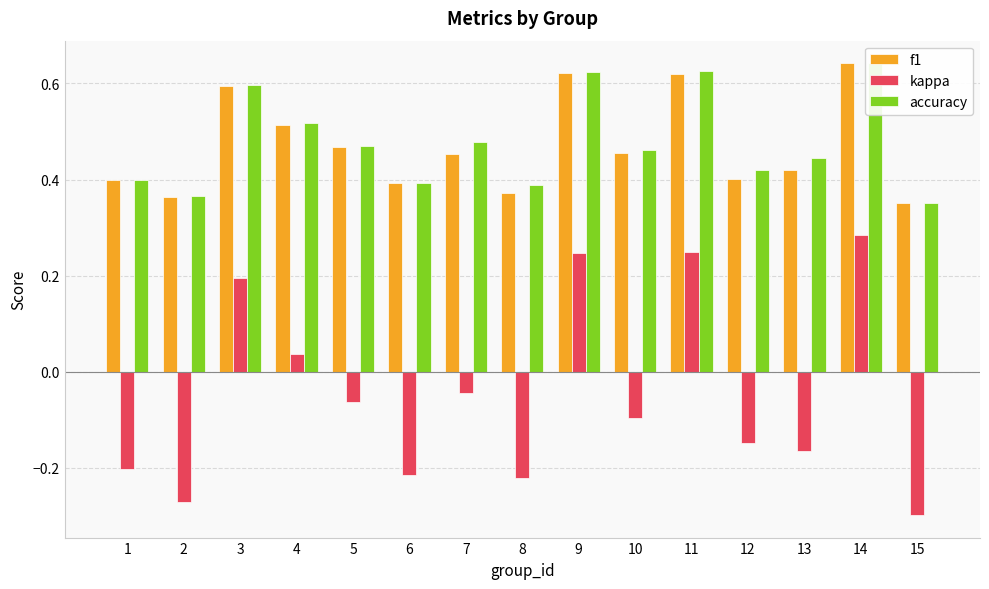

What is the difference between the maximum and second lowest values in the kappa series?

0.6